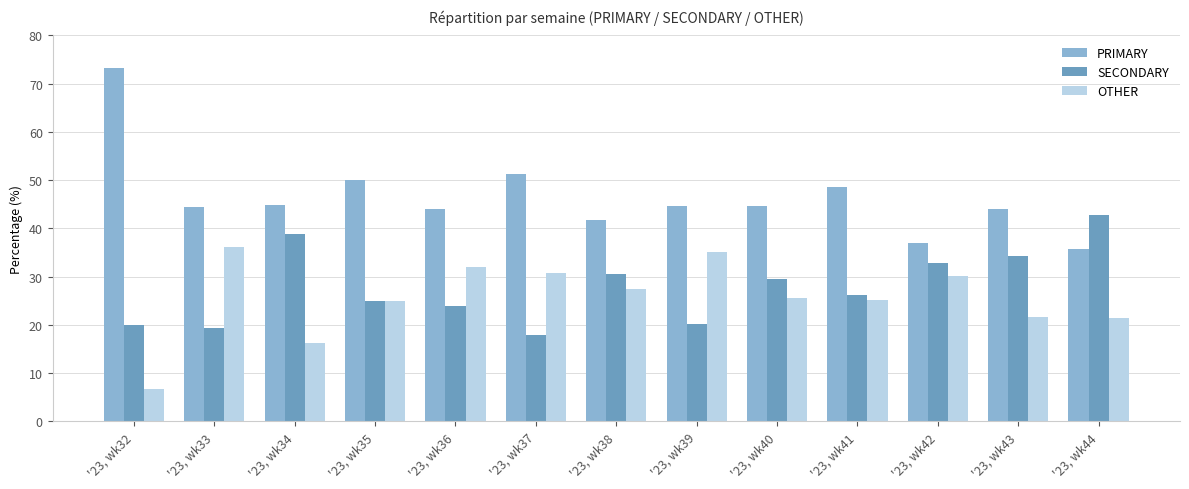

Rank the series by their maximum value, from highest to lowest.

PRIMARY, SECONDARY, OTHER